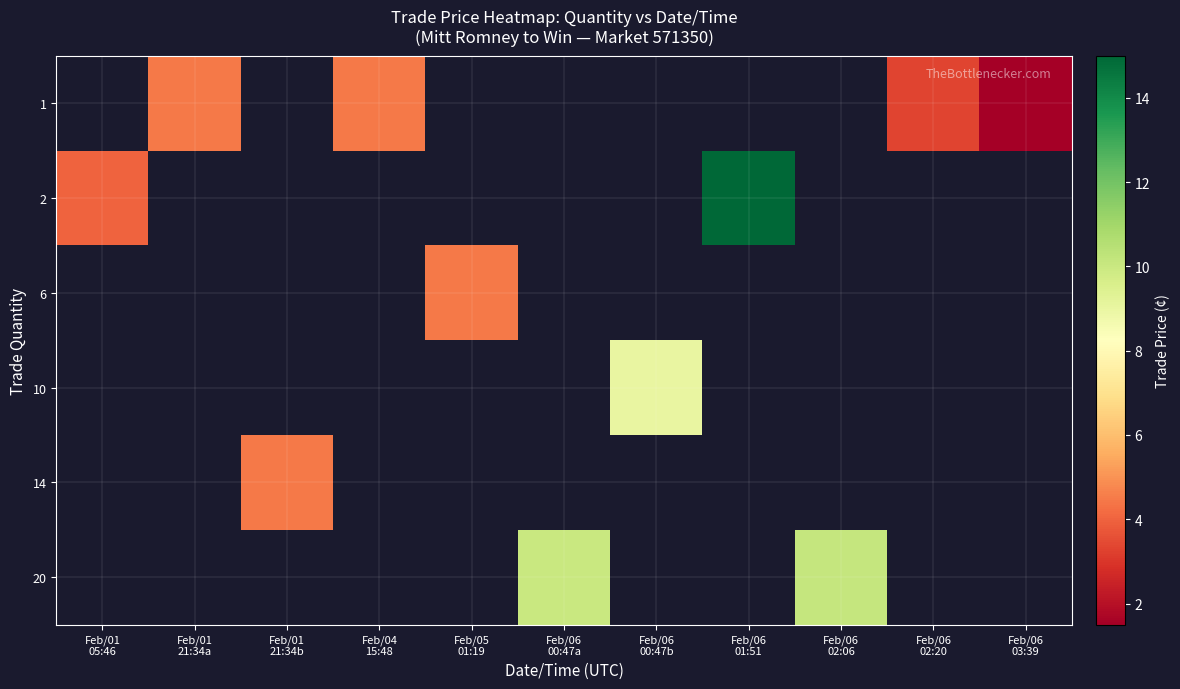

How many series are shown in this chart?

6